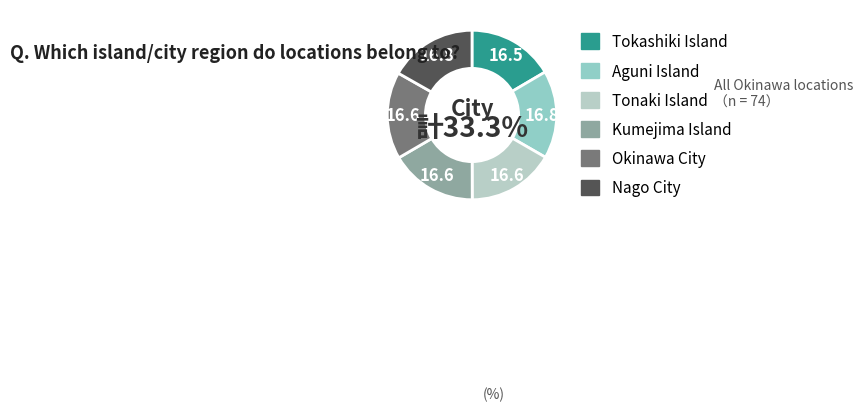

Does Kumejima Island represent more than half of the total?

No